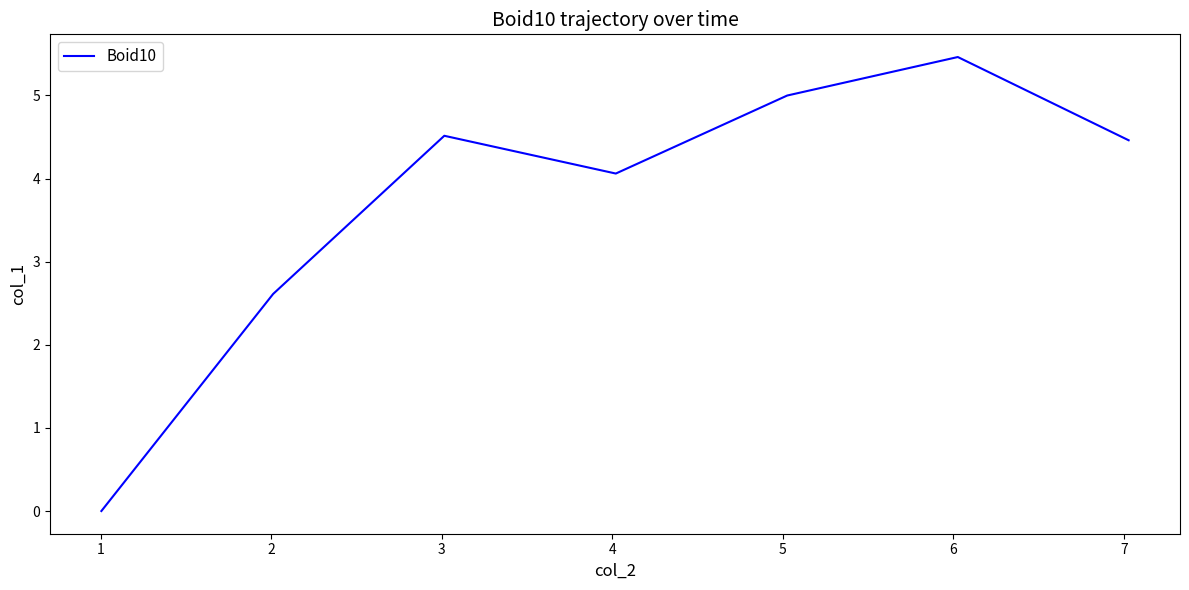

How many interior local peaks (higher than both neighbors) does the data have?

2